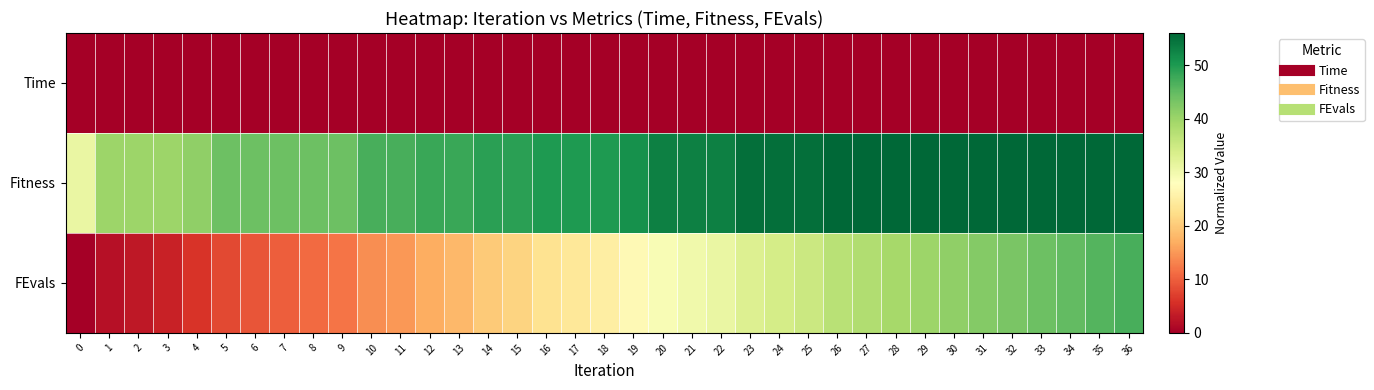

How many categories are shown in the chart?

37